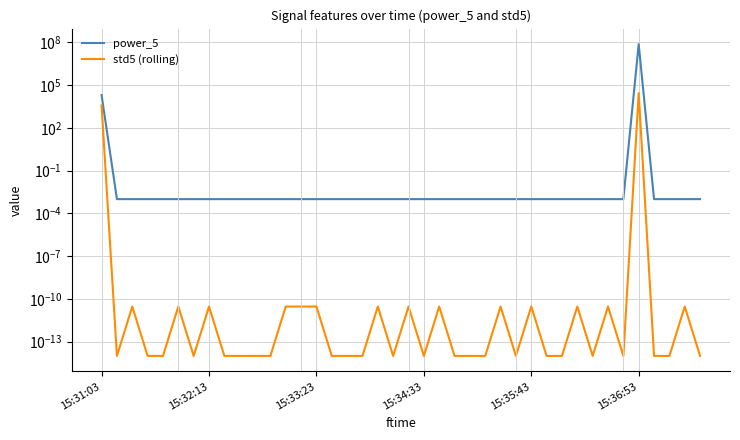

What position from the left is 24?

25